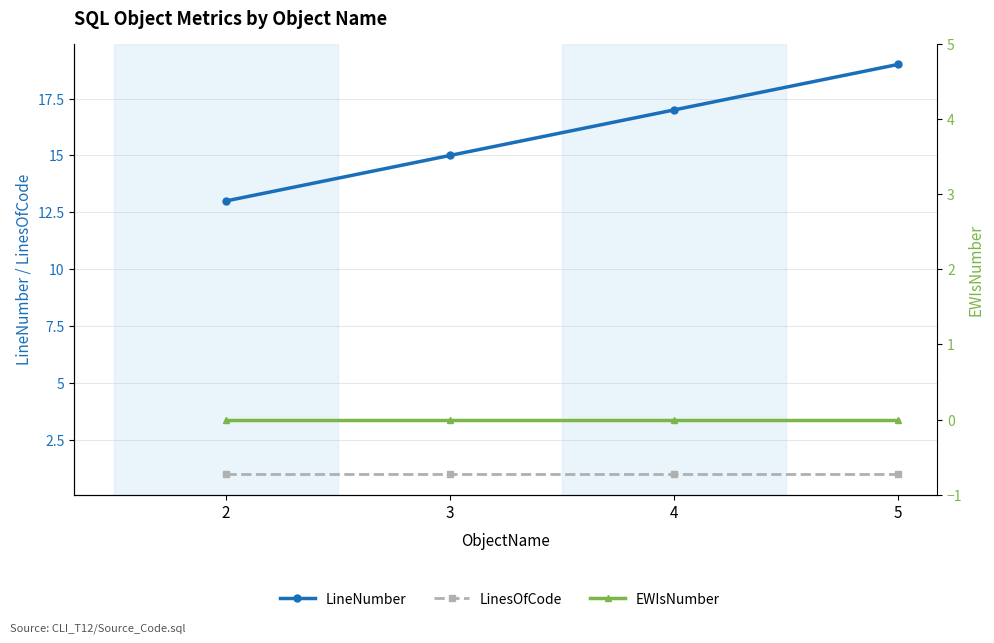

Reading left to right, extract all data points from this chart.

LineNumber: 13	15	17	19
LinesOfCode: 1	1	1	1
EWIsNumber: 0	0	0	0